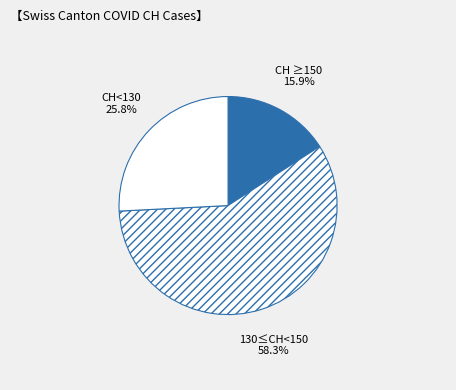

Rank the categories by value from lowest to highest.

CH ≥150, CH<130, 130≤CH<150